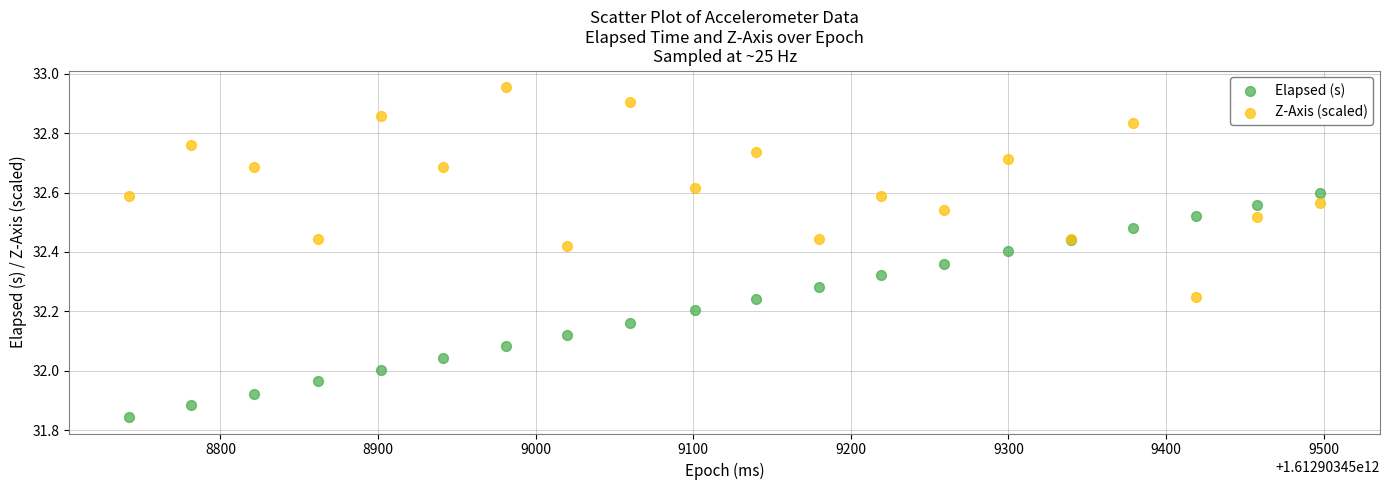

Which series reaches the minimum Y coordinate?

Elapsed (s)